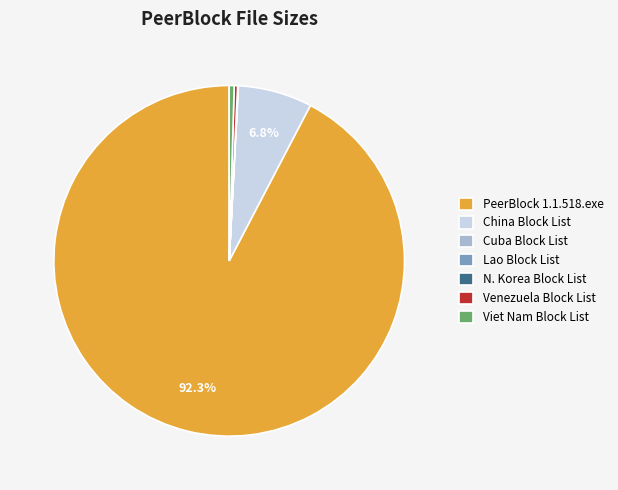

Approximately how many times larger is the value at China Block List compared to Venezuela Block List?

21.7